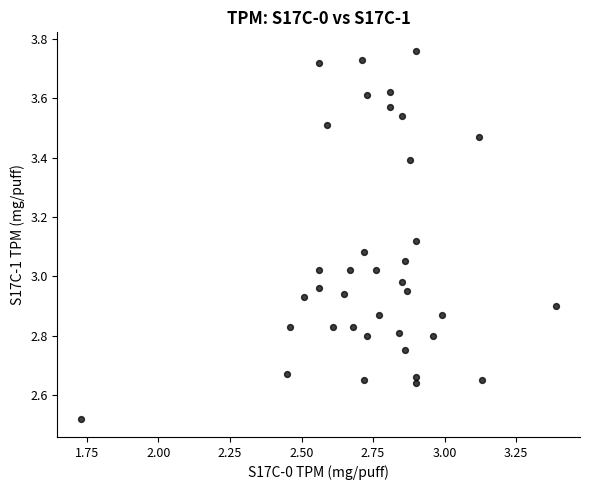

What is the range of X values (max minus min)?

1.7